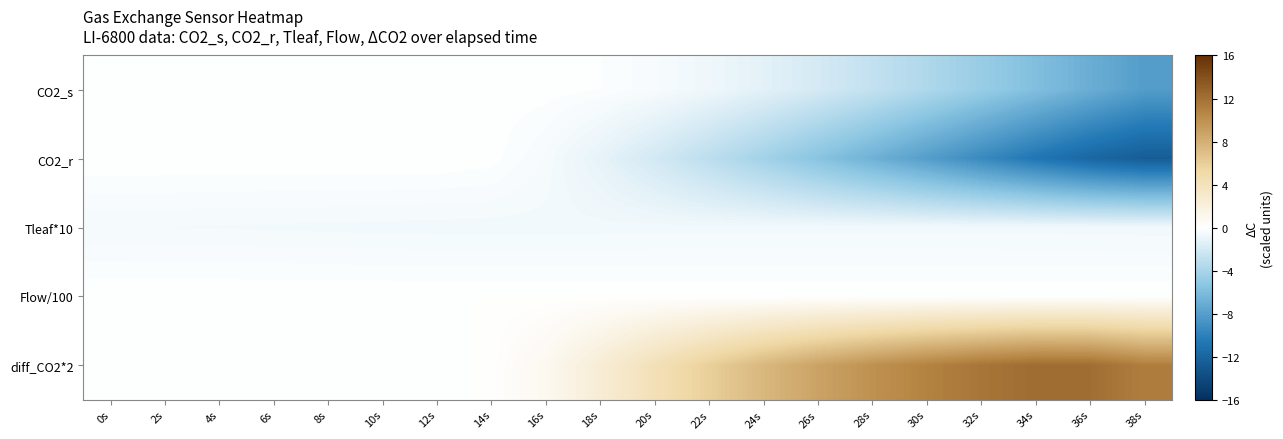

Which series has the largest range (max minus min)?

CO2_r